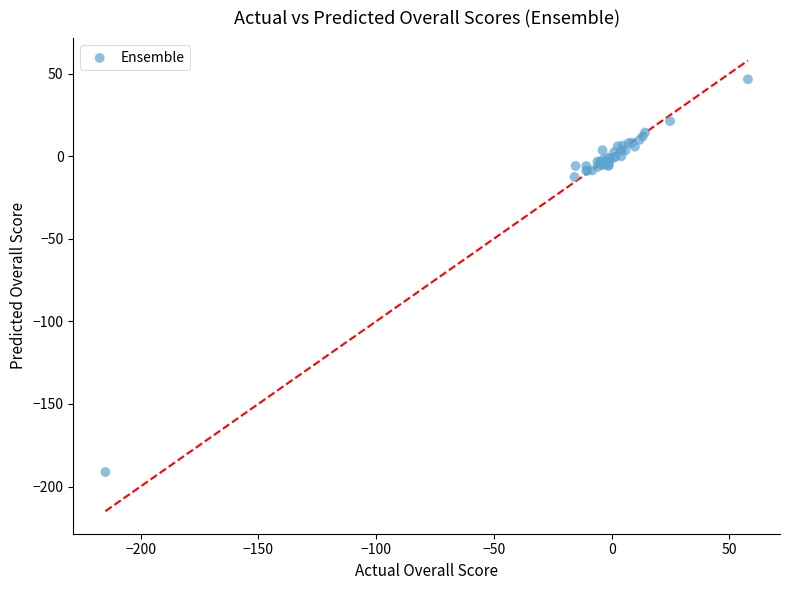

What Y value in the scatter plot is closest to -72?

-12.6